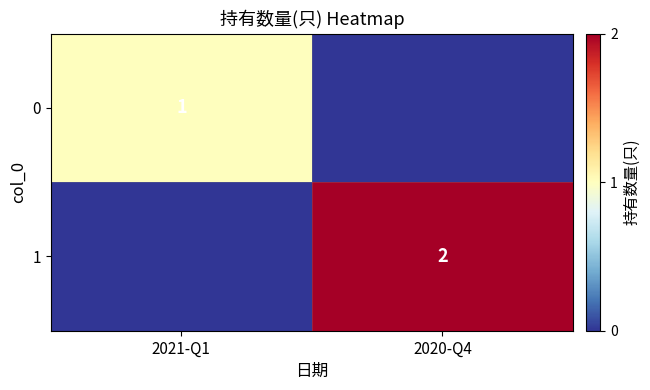

The 1 series shows 1 at 2020-Q4. True or false?

False